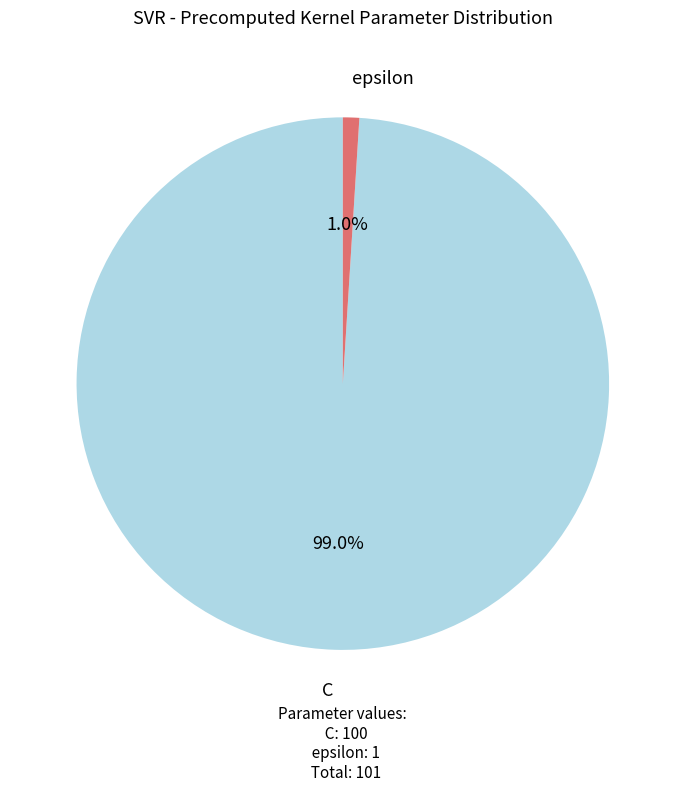

Do C and epsilon together represent more than half of the pie?

Yes